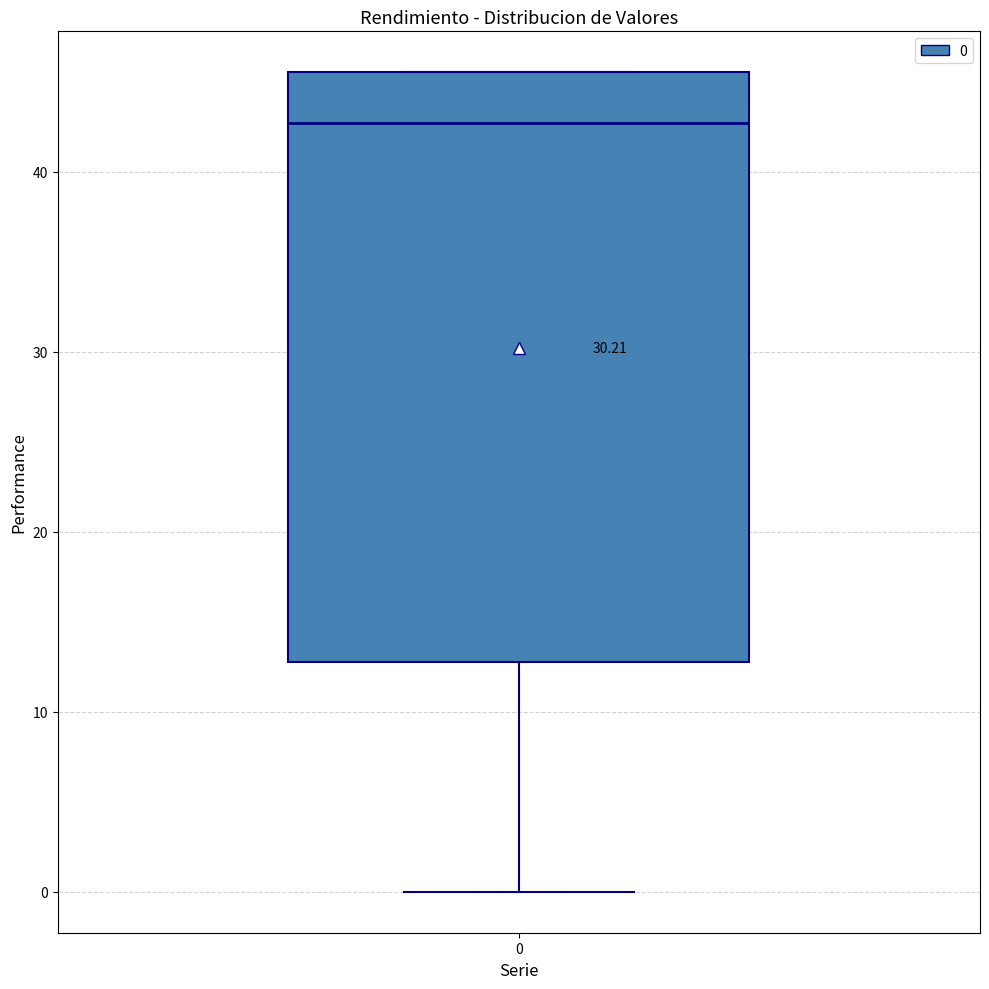

Transcribe this box plot: give where the median line is, the range the box spans, and where the two whiskers end, as read against the y-axis. The values are not printed on the chart, so give them approximately, as read against the axis.

median 43, box 13 to 46, whiskers 0 to 46